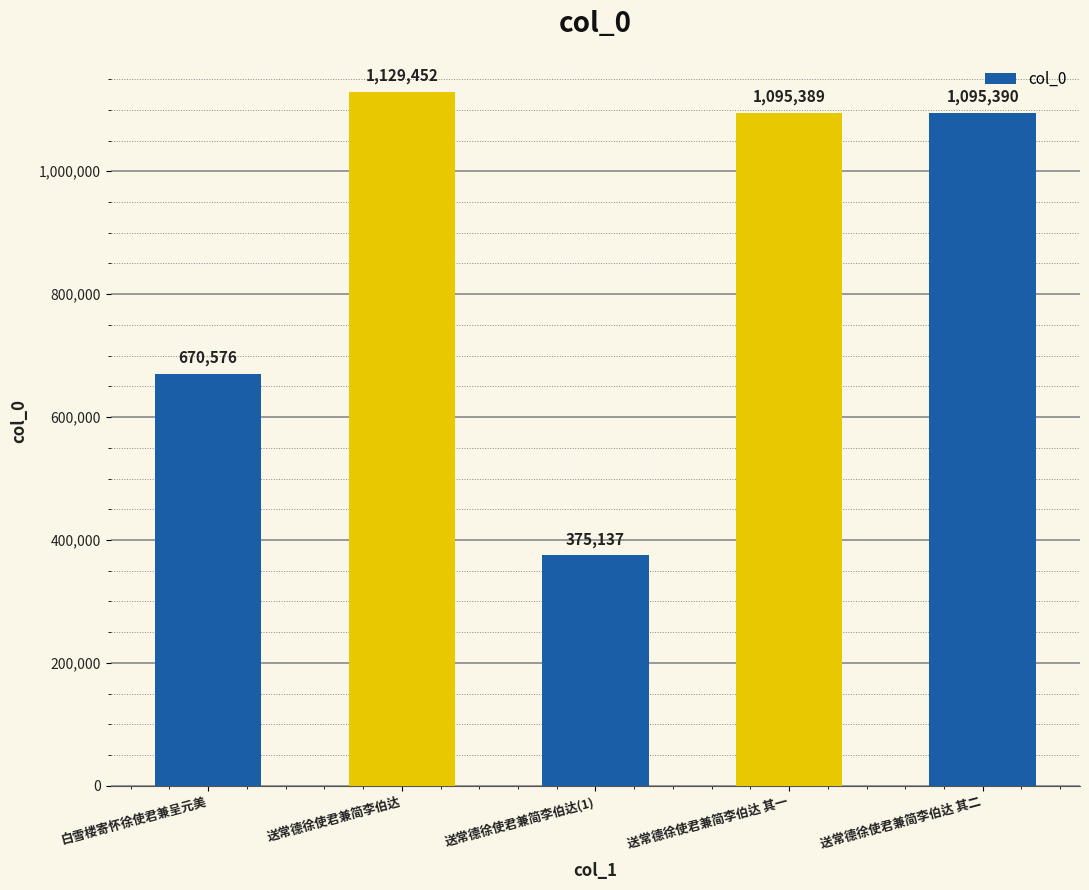

How many series are shown in this chart?

1